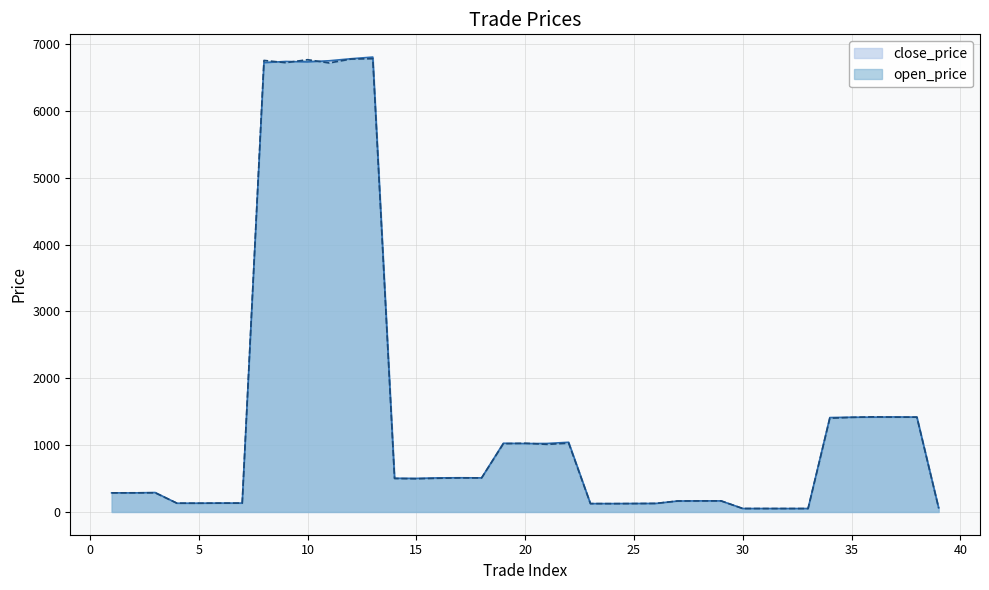

List the labels in order of close_price value, largest first.

13, 12, 11, 9, 10, 8, 37, 38, 36, 35, 34, 22, 19, 21, 20, 17, 18, 16, 14, 15, 3, 1, 2, 28, 29, 27, 6, 7, 5, 4, 26, 25, 24, 23, 39, 31, 30, 33, 32